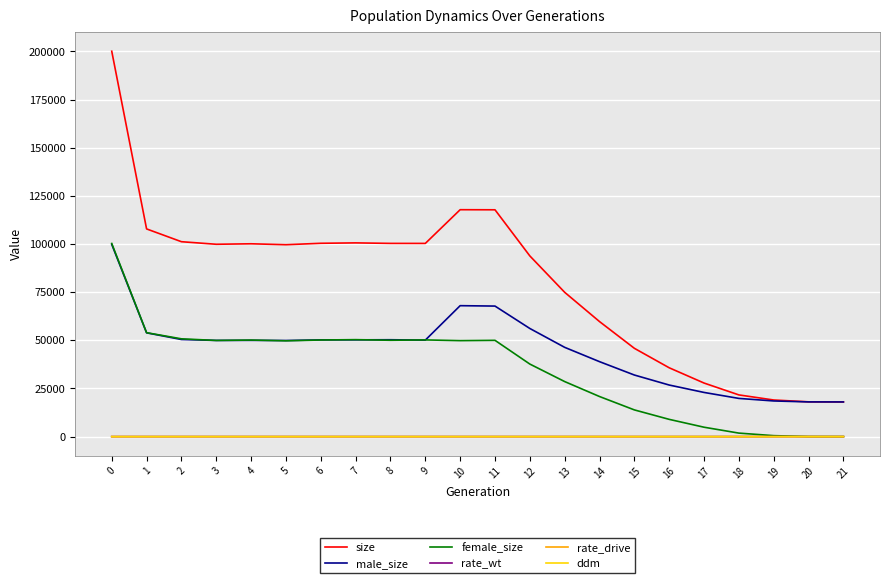

True or false: rate_drive and size cross at least once.

False